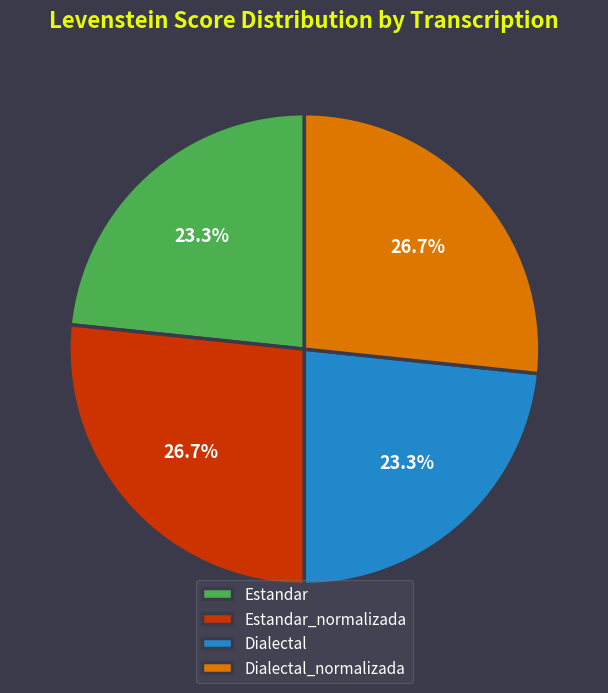

Does Dialectal_normalizada account for over 50% of the chart?

No